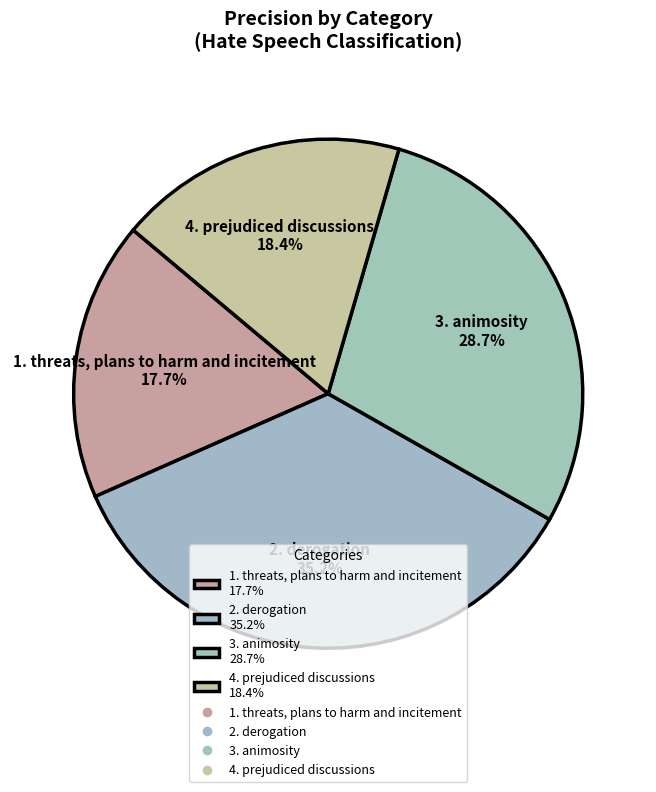

What percentage is the 2. derogation slice, to the nearest percent?

35%